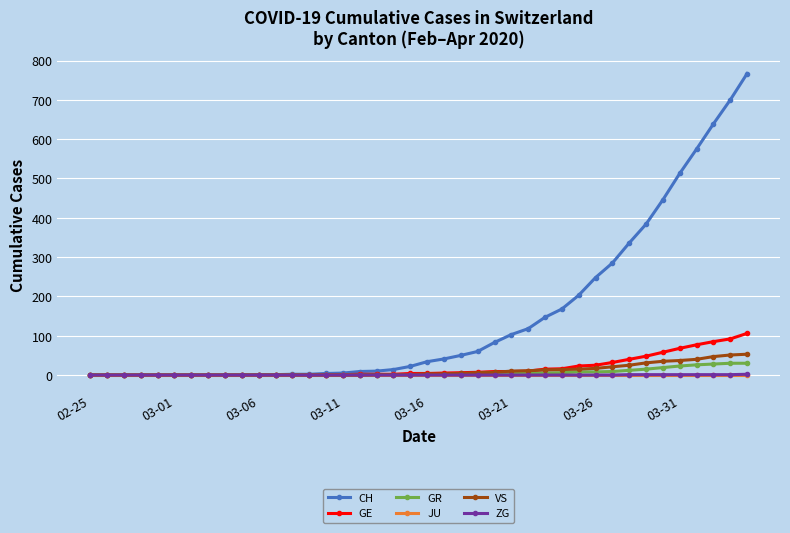

How many series are shown in this chart?

6